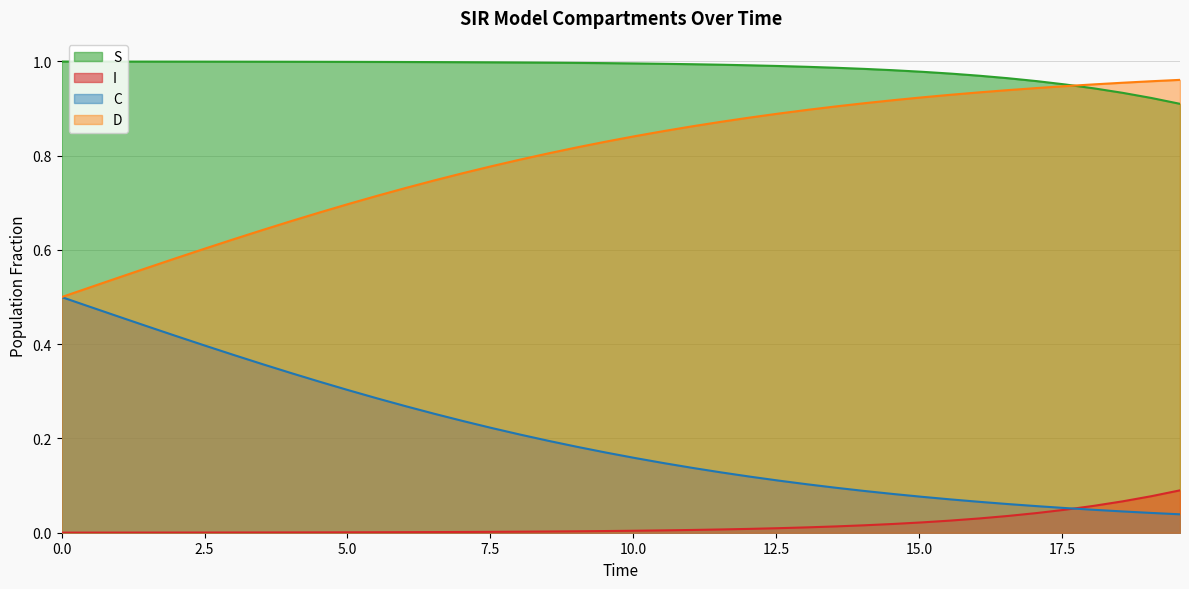

True or false: D has more than 1 interior local peaks.

False